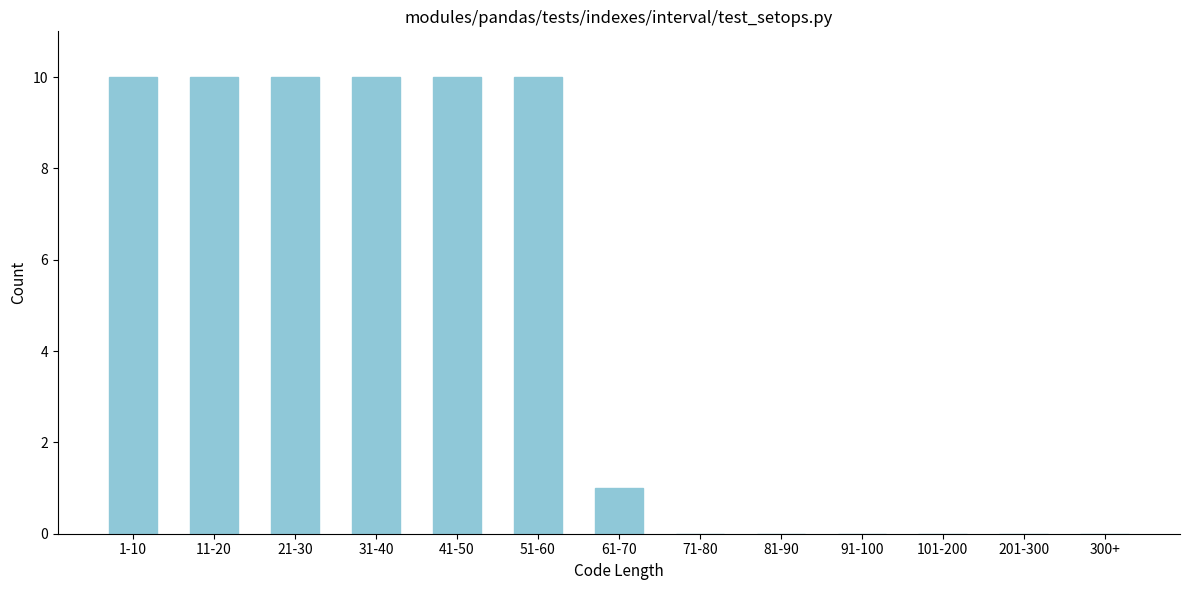

Reading right to left, list all the values displayed in this chart.

300+=0	201-300=0	101-200=0	91-100=0	81-90=0	71-80=0	61-70=1	51-60=10	41-50=10	31-40=10	21-30=10	11-20=10	1-10=10